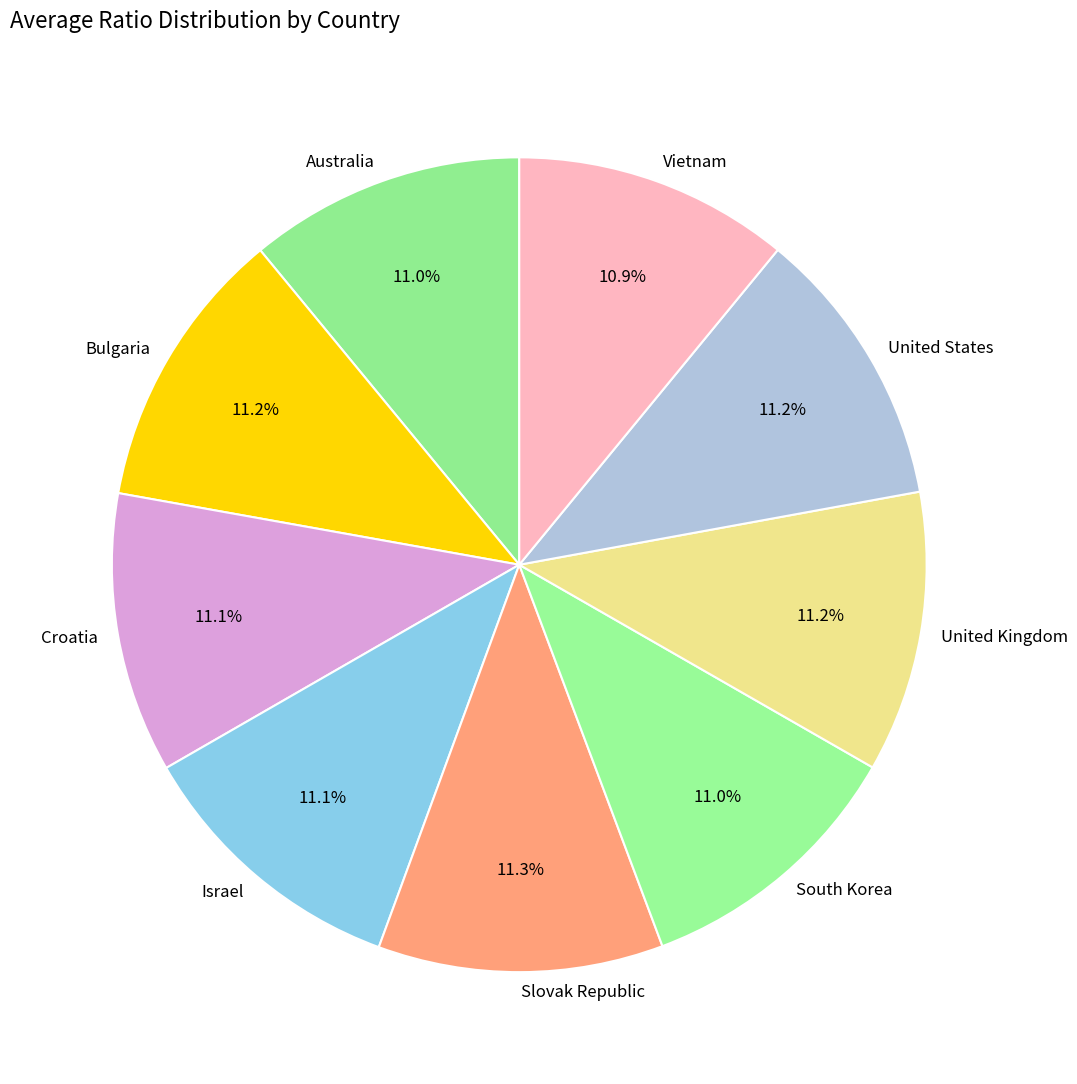

Approximately how many times larger is the value at United Kingdom compared to Vietnam?

1.0